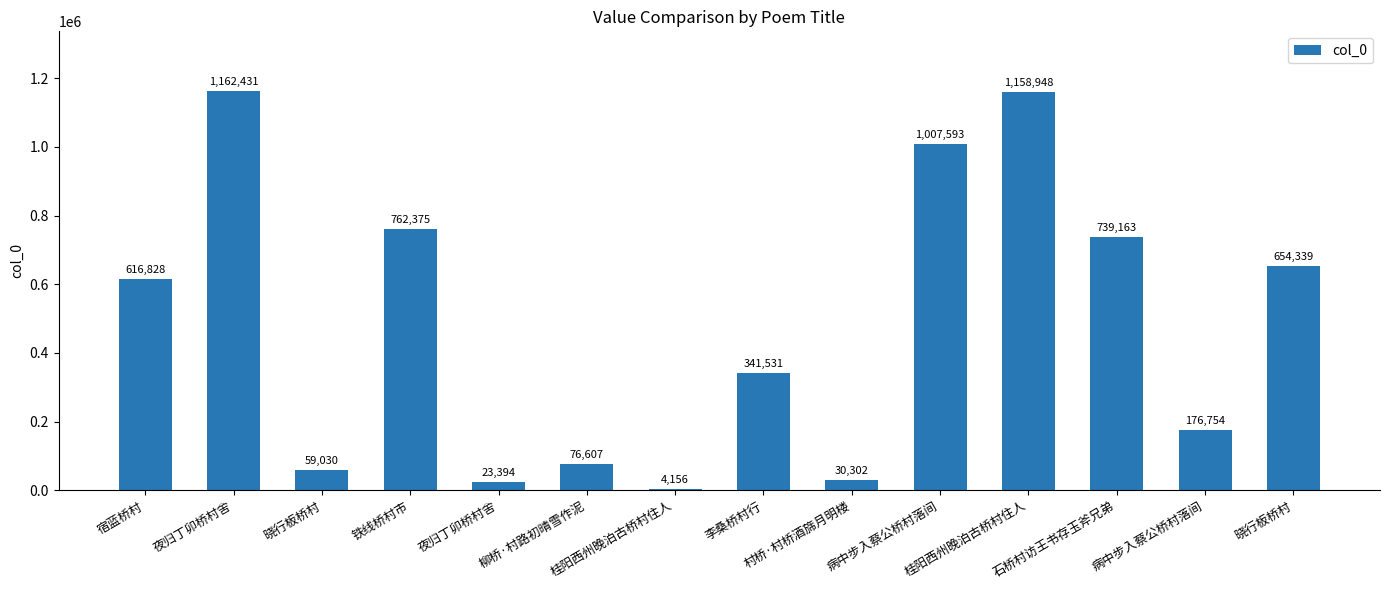

Which category has the highest value across all series?

夜归丁卯桥村舍